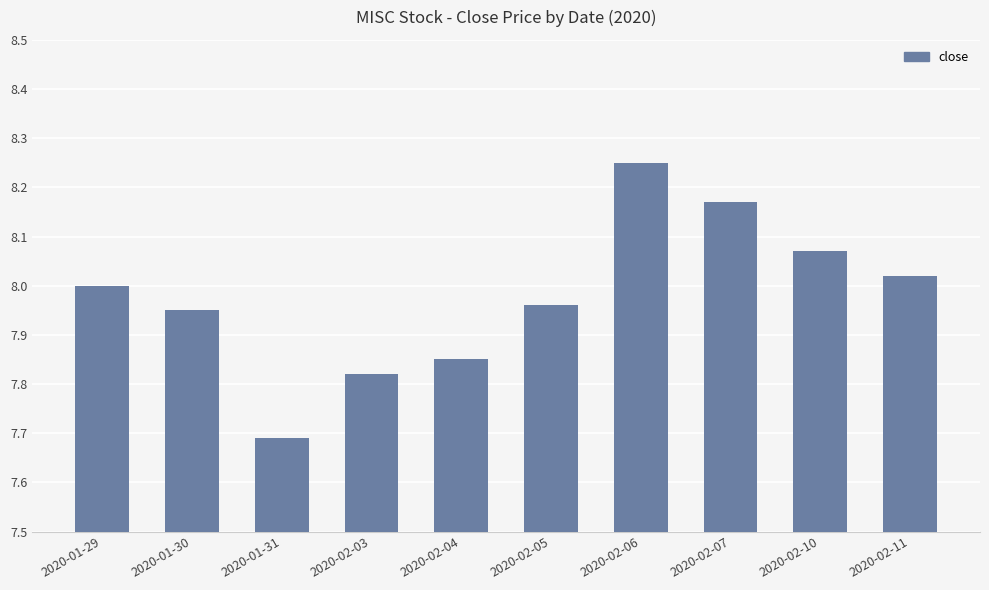

How many series are shown in this chart?

1